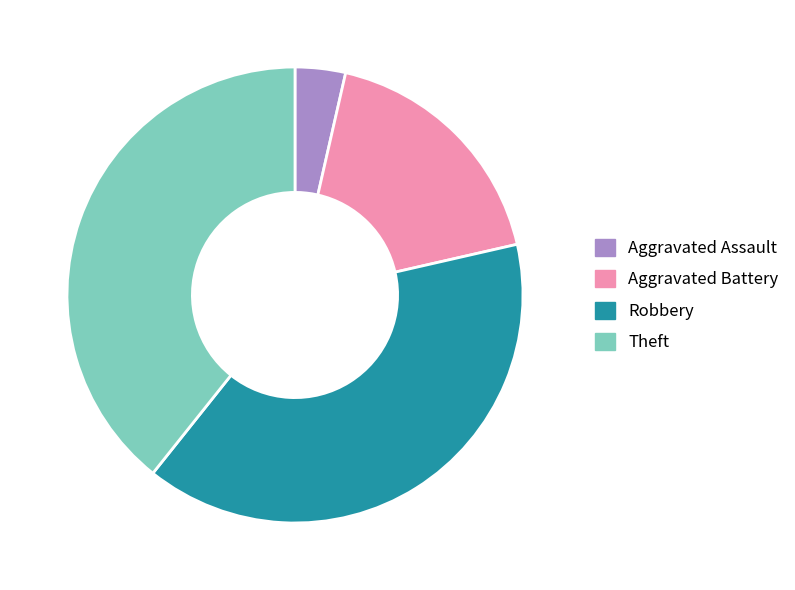

Is Aggravated Assault the majority of the pie?

No